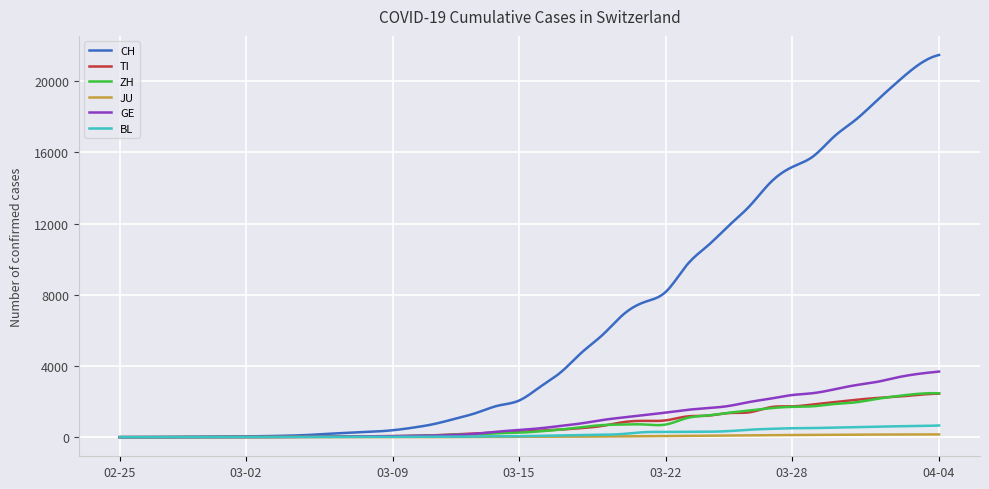

What is the maximum value shown in the chart?

21469.0